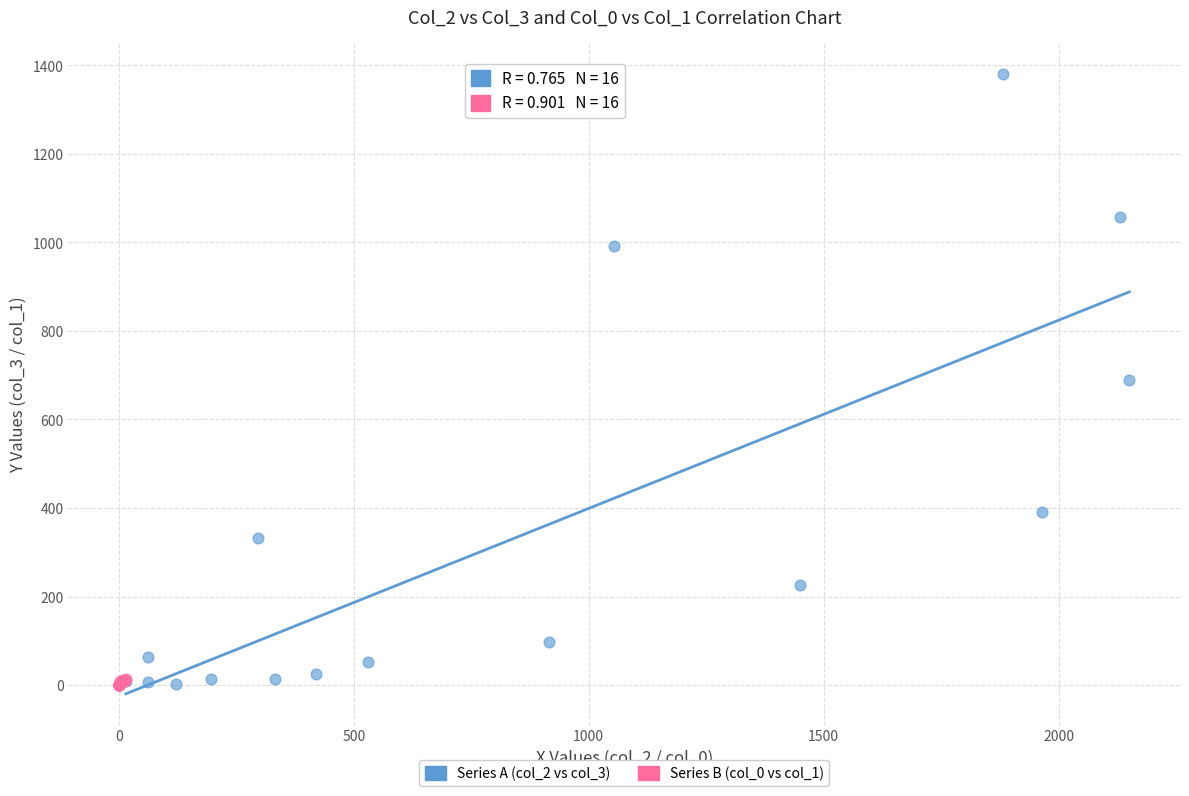

Which series has the widest spread of Y values?

Series A (col_2 vs col_3)